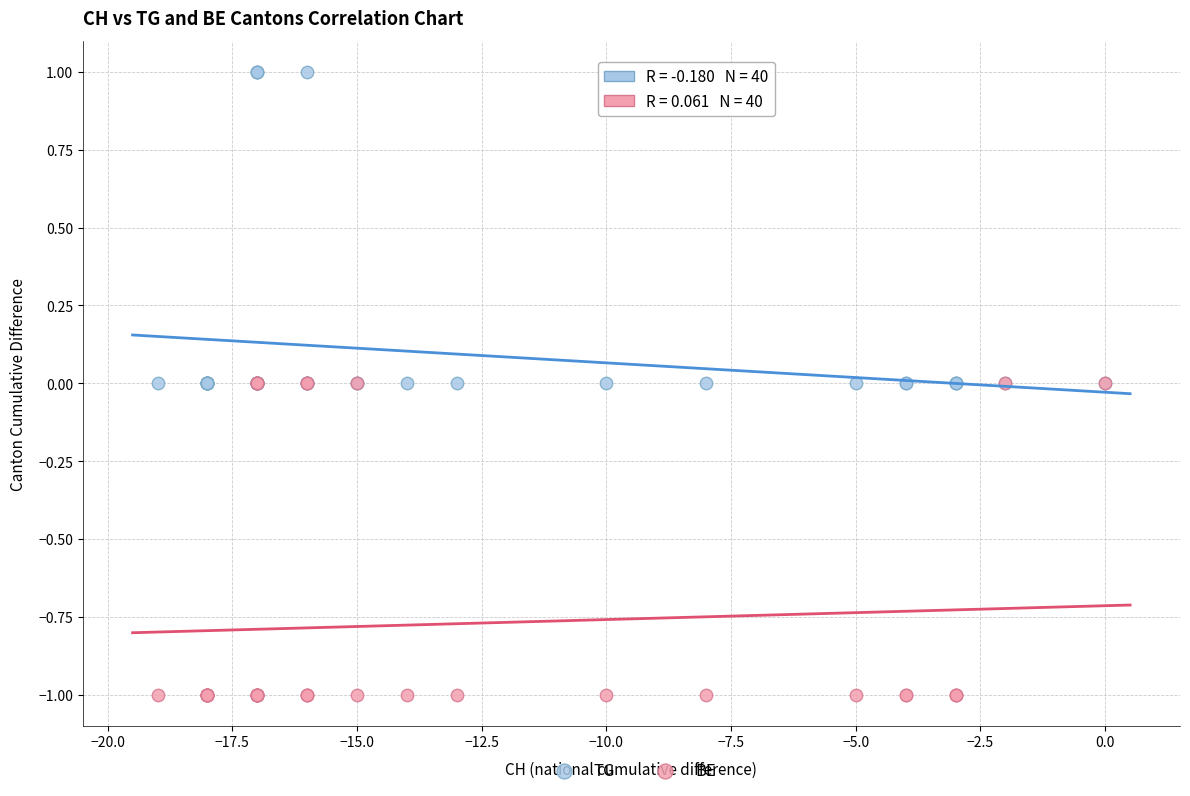

Which series reaches the maximum Y coordinate?

TG